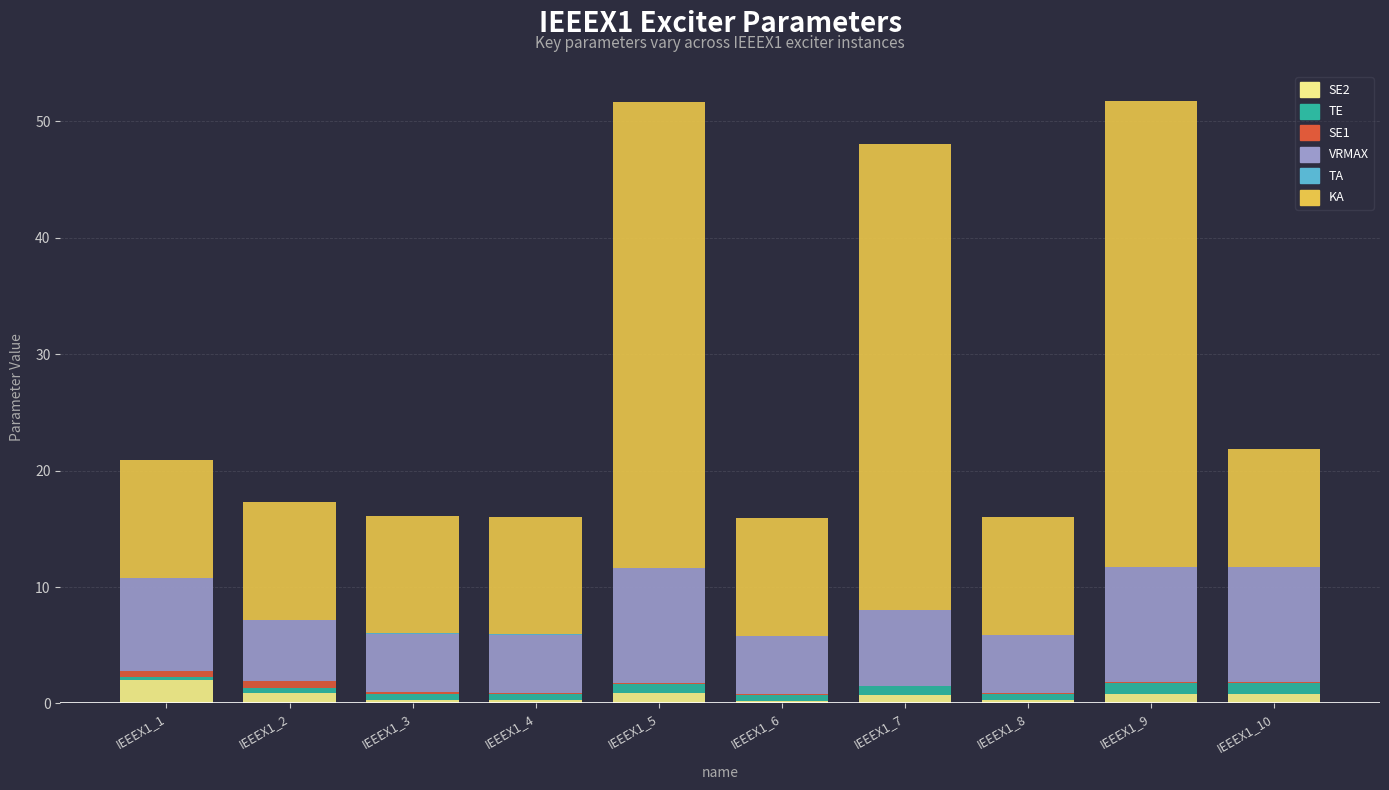

How many distinct data groups are displayed?

6